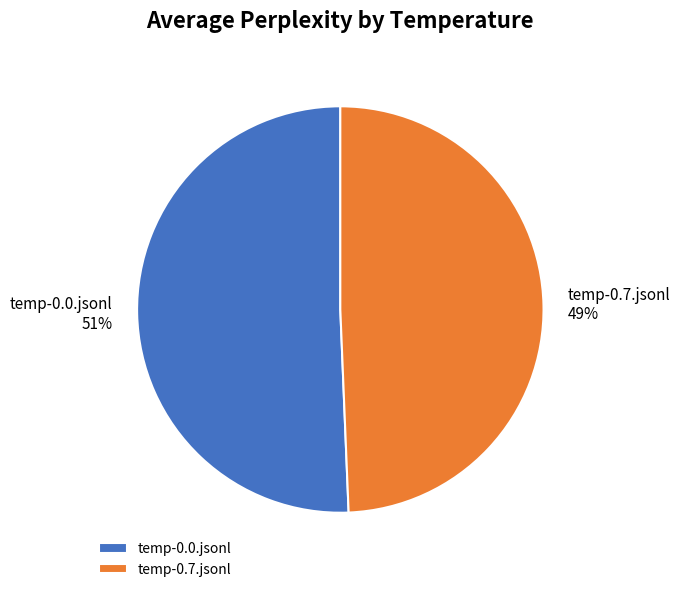

To the nearest percent, what is the combined percentage of temp-0.7.jsonl and temp-0.0.jsonl?

100%